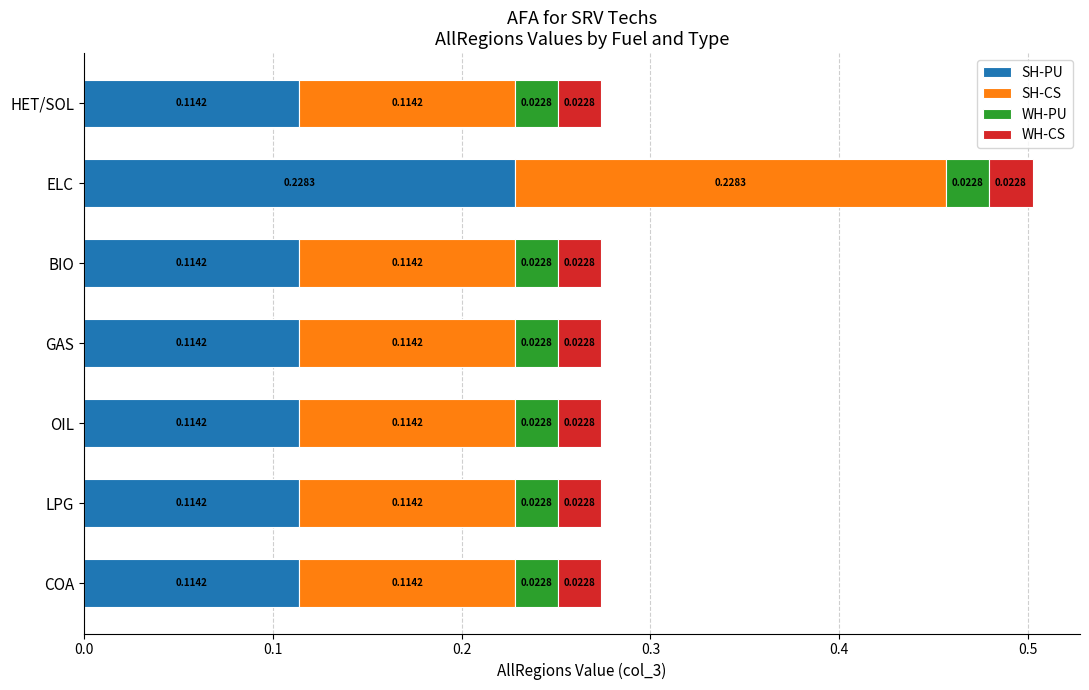

What is the total value across all series at COA?

0.3